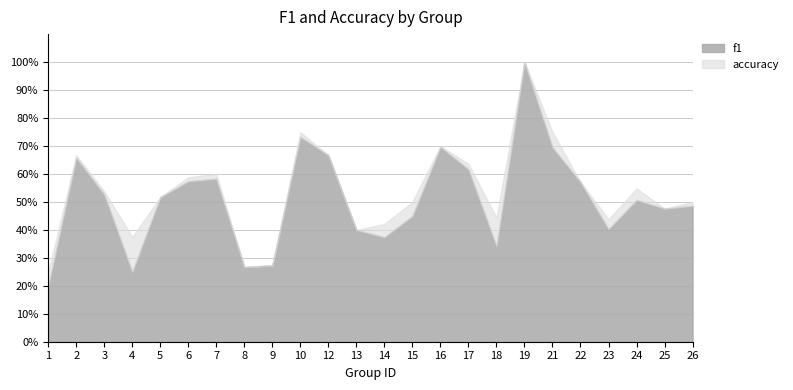

At which category does accuracy reach its first local peak?

2